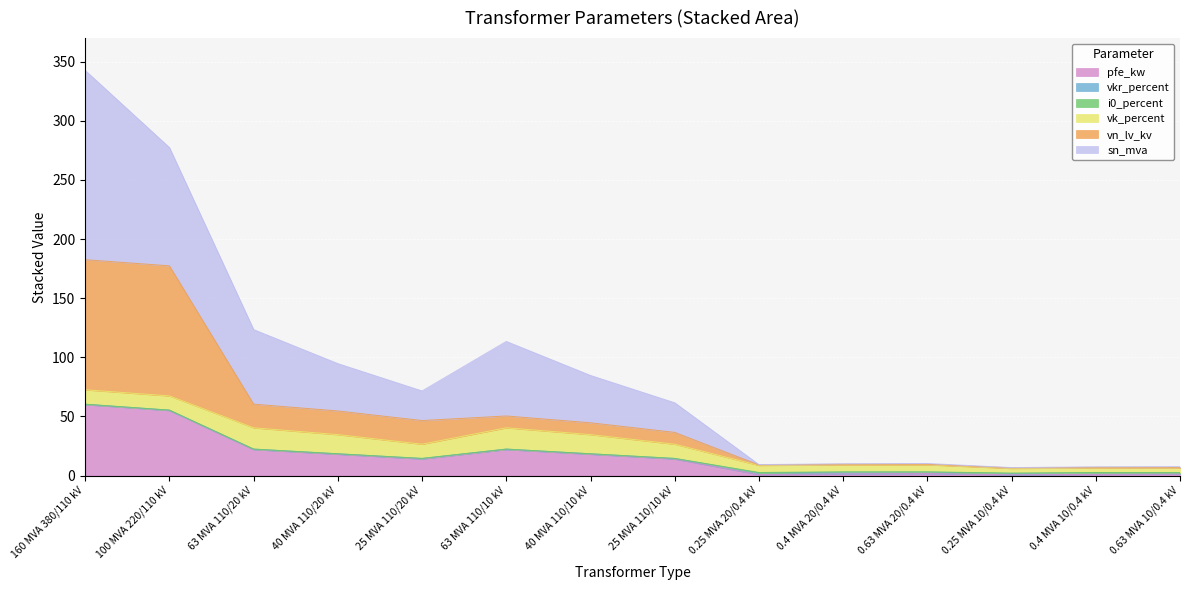

True or false: pfe_kw has a value of 81.6 at 160 MVA 380/110 kV.

False